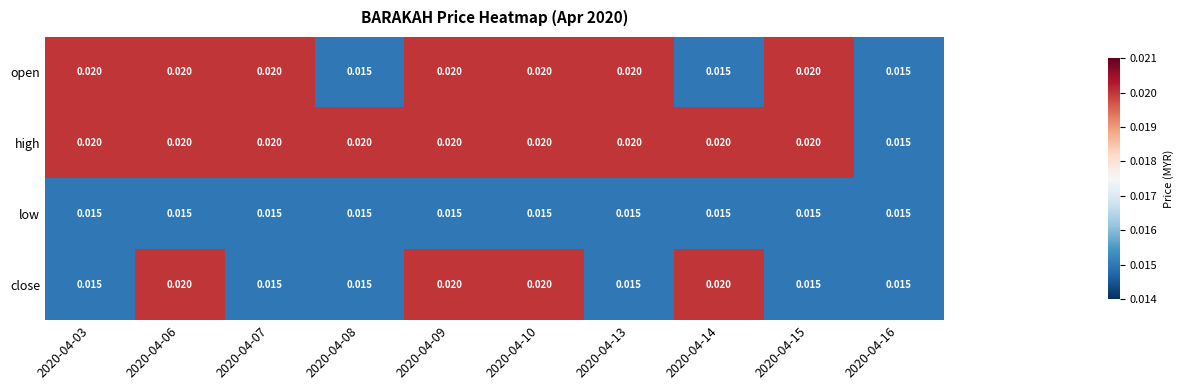

Rank the series by their average value, from highest to lowest.

high, open, close, low